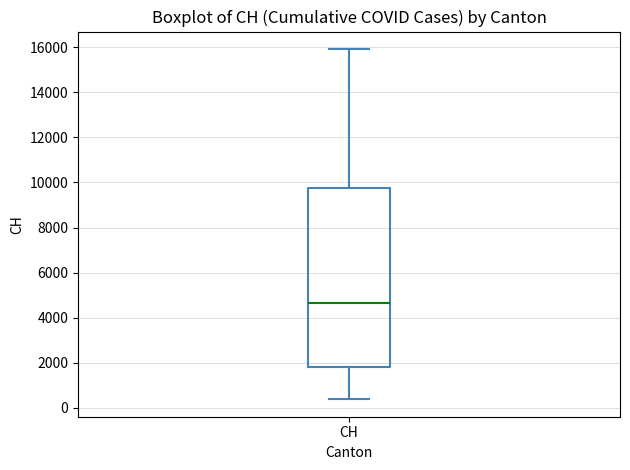

Where does the lower whisker of the box for CH end on the y-axis? The values are not printed on the chart, so give them approximately, as read against the axis.

400